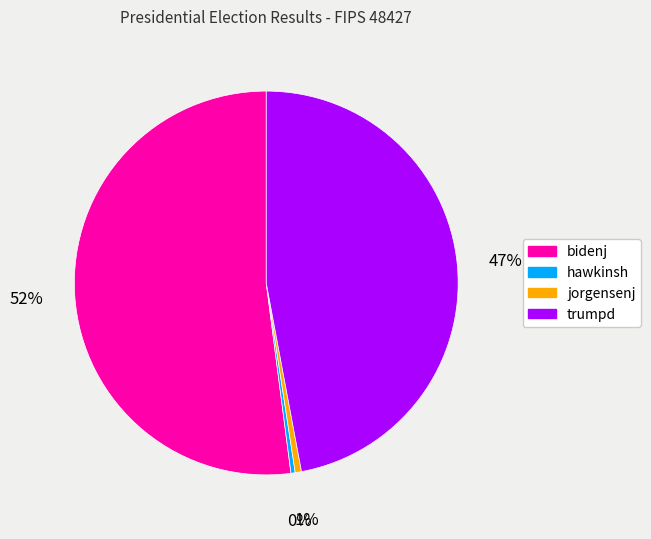

To the nearest percent, what is the average slice percentage?

25%